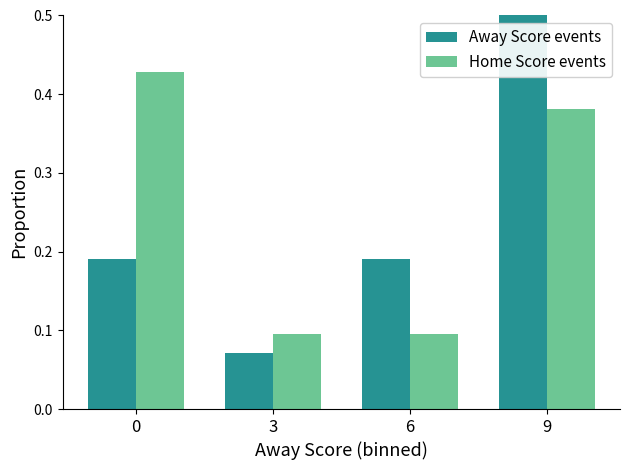

The value of Away Score events at 9 is 0.5. True or false?

True